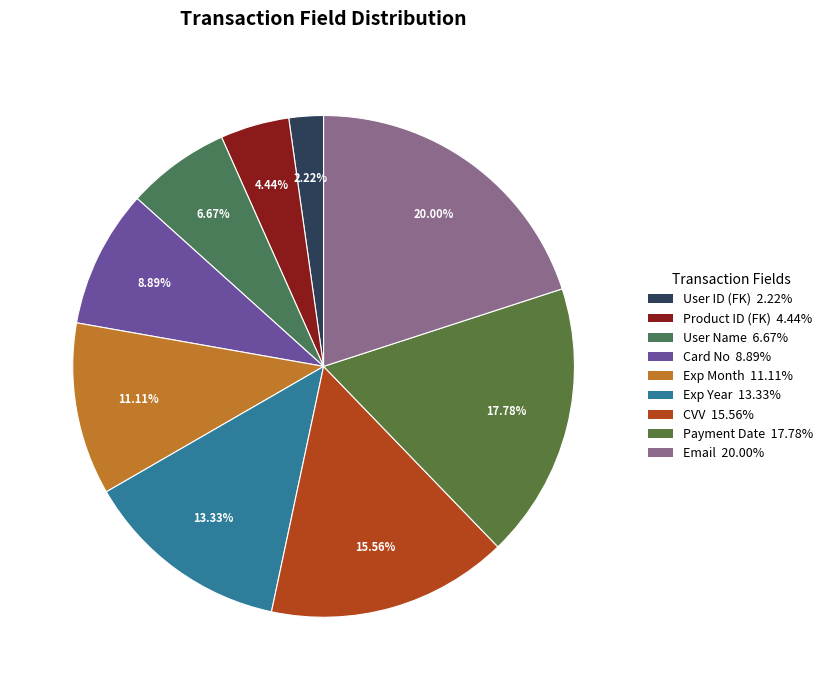

To the nearest percent, what is the average slice percentage?

11%